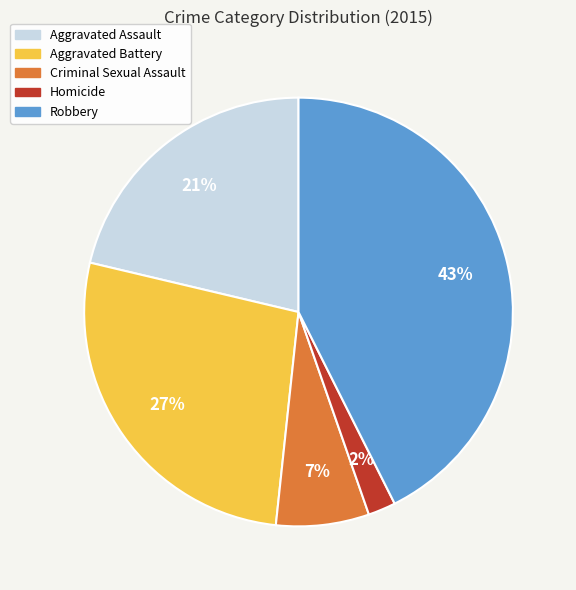

Approximately how many times larger is the value at Homicide compared to Criminal Sexual Assault?

0.3